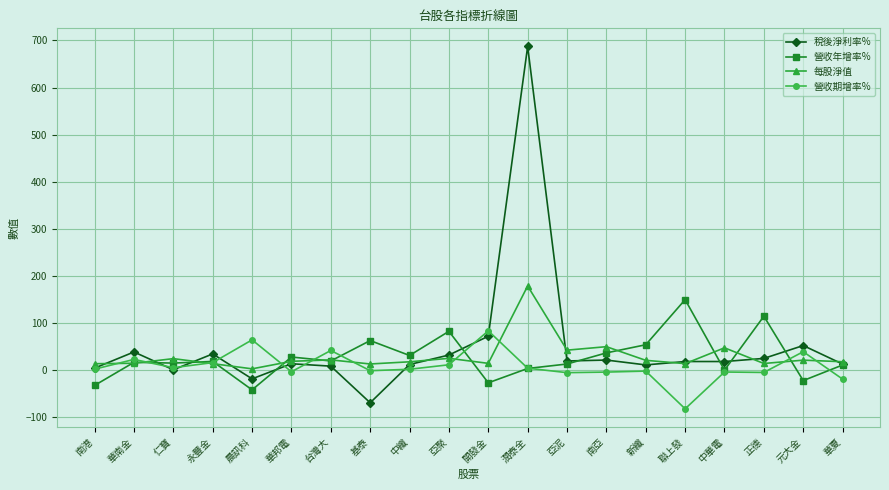

Count the number of categories in the chart.

20